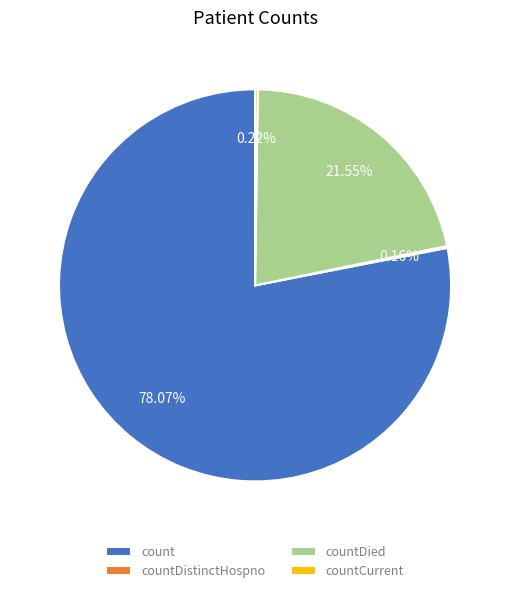

The count slice represents 78% of the pie. True or false?

True